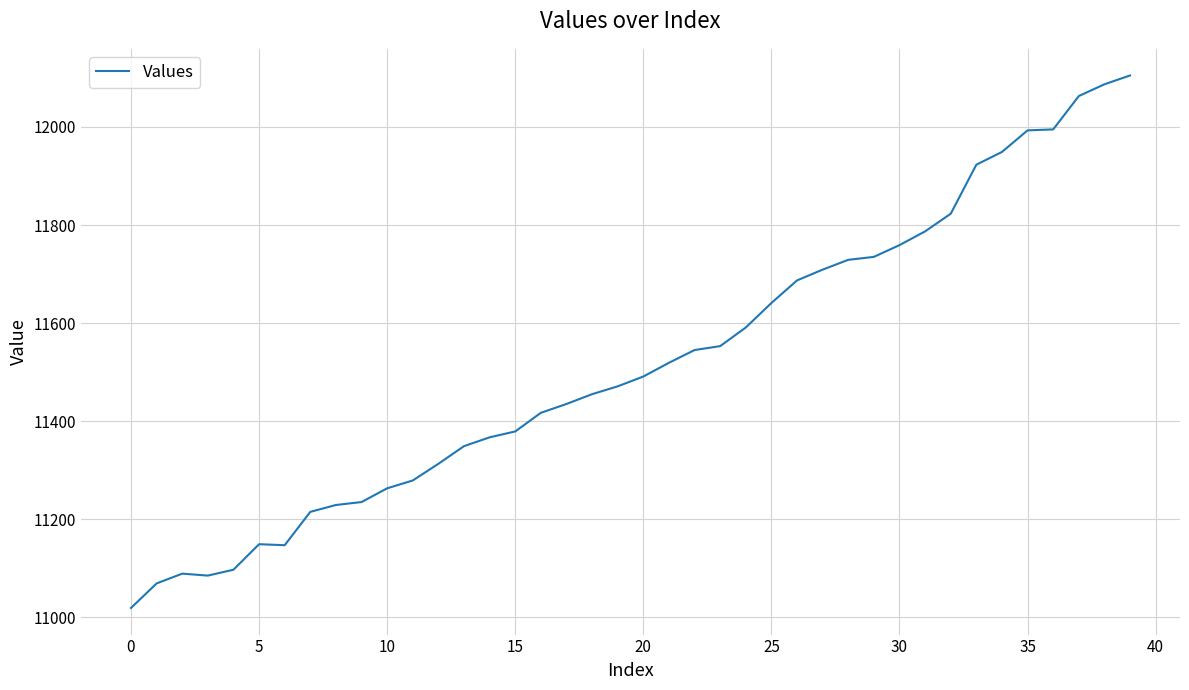

What is the difference between the maximum and minimum values?

1086